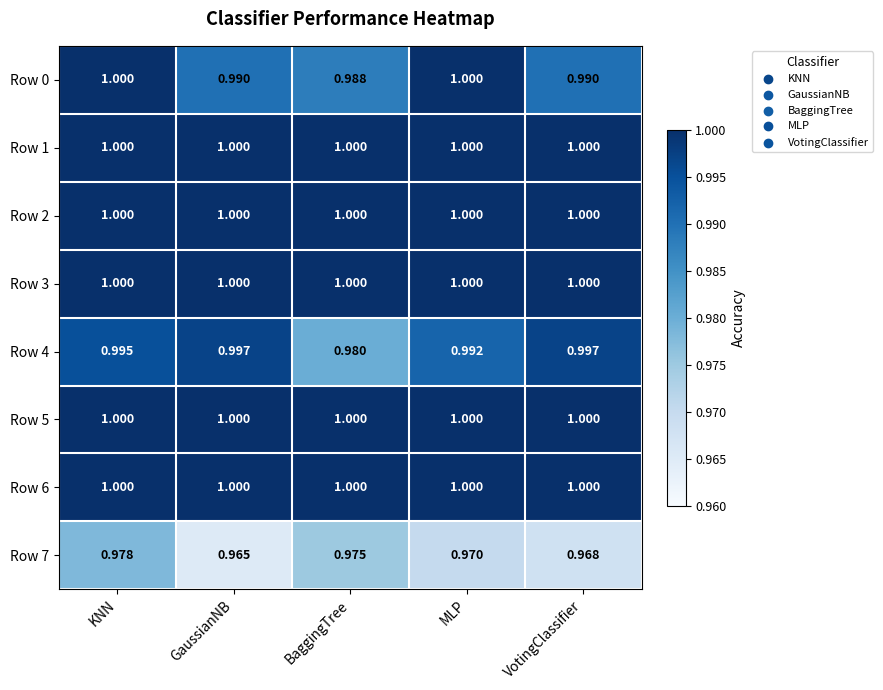

Is the value of Row 6 at VotingClassifier greater than the value of Row 7 at MLP?

Yes